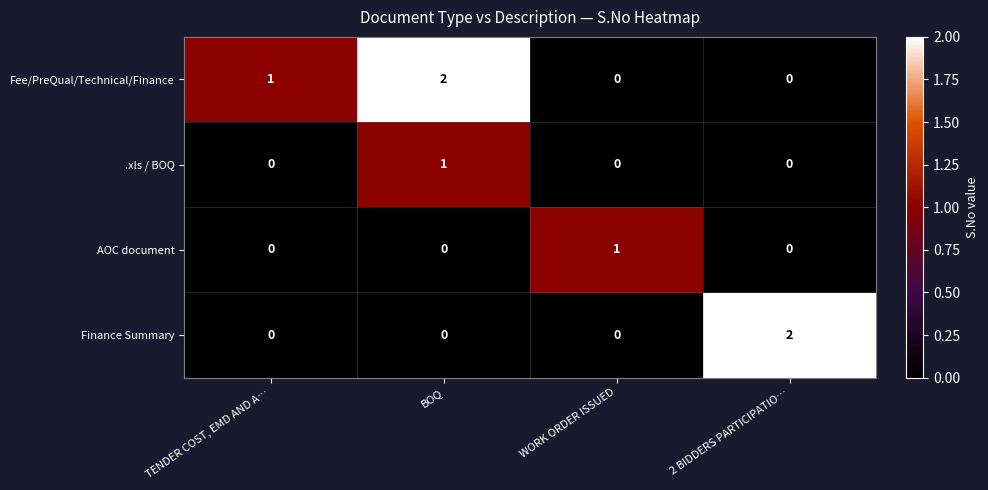

At which label does Finance Summary reach its peak?

2 BIDDERS PARTICIPATIO…